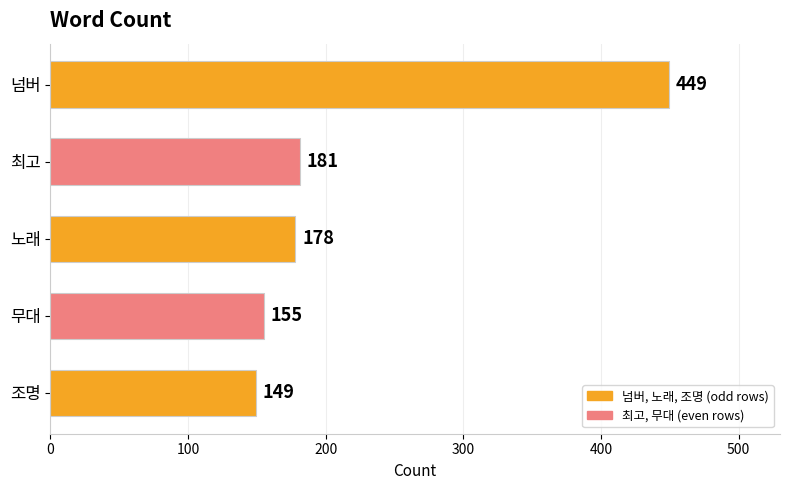

List the labels in order of value, smallest first.

조명, 무대, 노래, 최고, 넘버